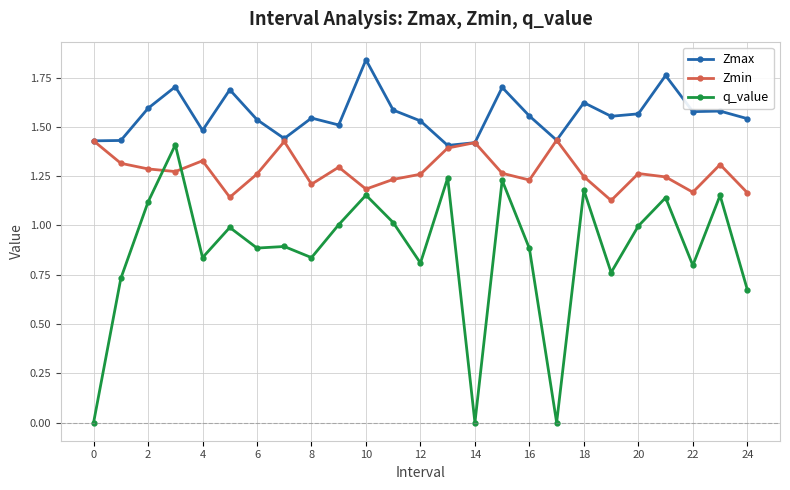

How many Zmin values are between 1 and 2?

25